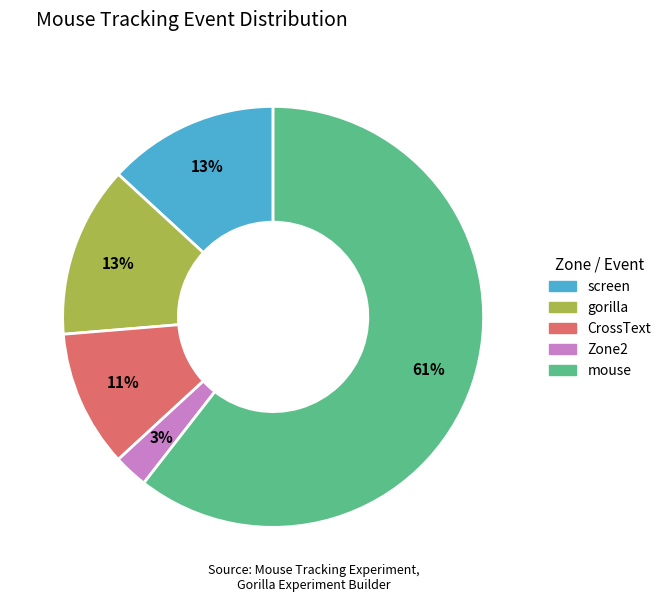

Approximately how many times larger is the value at screen compared to CrossText?

1.2